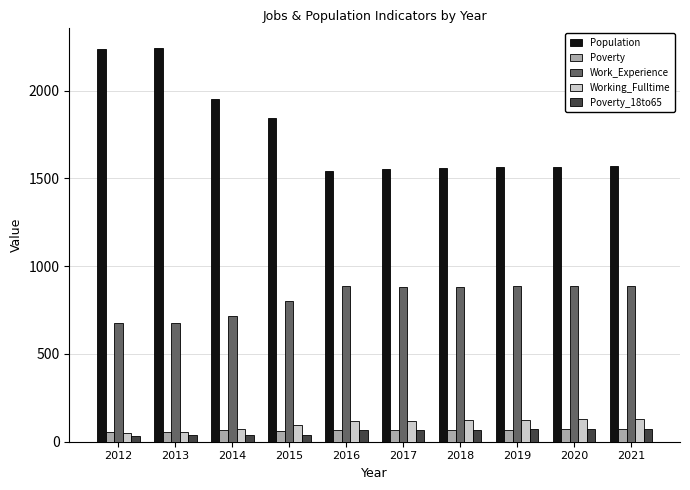

What is the difference between the maximum and minimum values in the Working_Fulltime series?

83